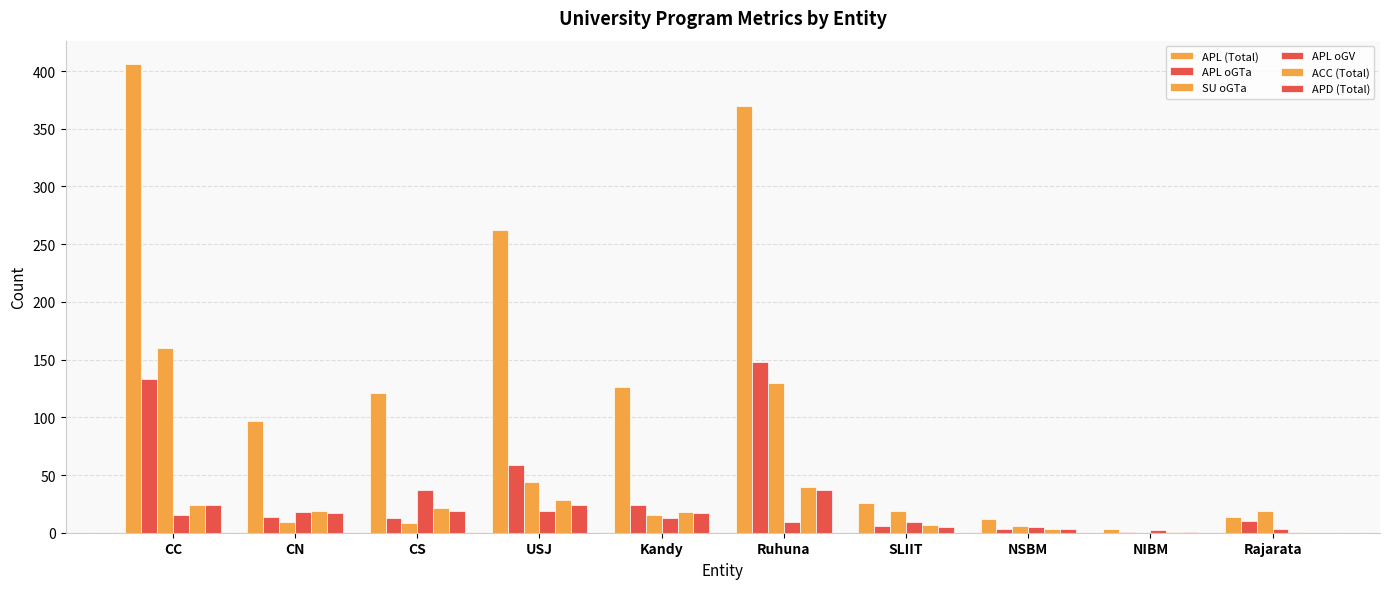

Reading left to right, list all the values displayed in this chart.

APL (Total): 406	97	121	262	126	370	26	12	3	14
APL oGTa: 133	14	13	59	24	148	6	3	1	10
SU oGTa: 160	9	8	44	15	130	19	6	0	19
APL oGV: 15	18	37	19	13	9	9	5	2	3
ACC (Total): 24	19	21	28	18	40	7	3	1	1
APD (Total): 24	17	19	24	17	37	5	3	1	0